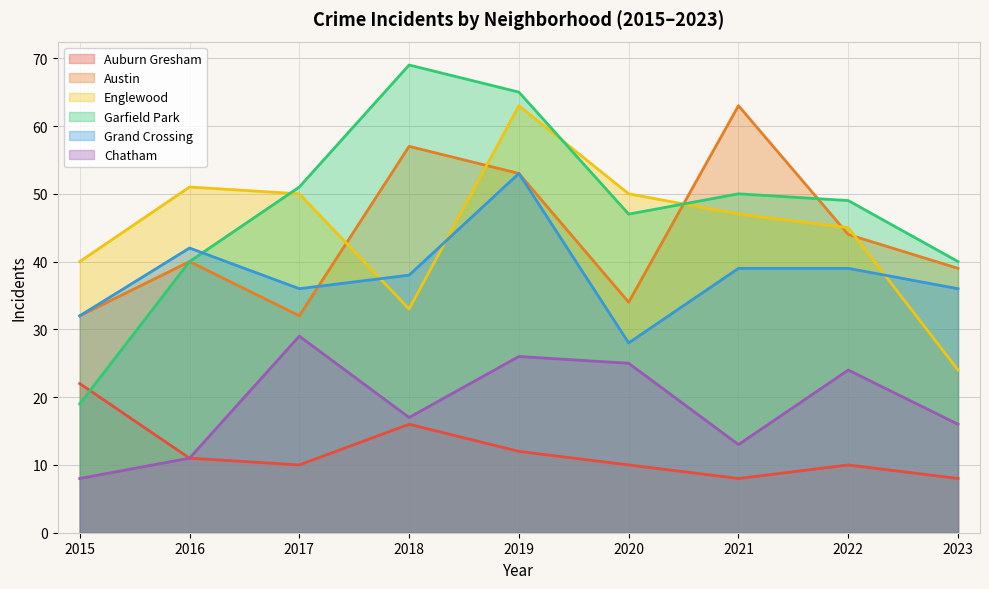

Reading left to right, list all the values displayed in this chart.

Auburn Gresham: 2015=22	2016=11	2017=10	2018=16	2019=12	2020=10	2021=8	2022=10	2023=8
Austin: 2015=32	2016=40	2017=32	2018=57	2019=53	2020=34	2021=63	2022=44	2023=39
Englewood: 2015=40	2016=51	2017=50	2018=33	2019=63	2020=50	2021=47	2022=45	2023=24
Garfield Park: 2015=19	2016=40	2017=51	2018=69	2019=65	2020=47	2021=50	2022=49	2023=40
Grand Crossing: 2015=32	2016=42	2017=36	2018=38	2019=53	2020=28	2021=39	2022=39	2023=36
Chatham: 2015=8	2016=11	2017=29	2018=17	2019=26	2020=25	2021=13	2022=24	2023=16